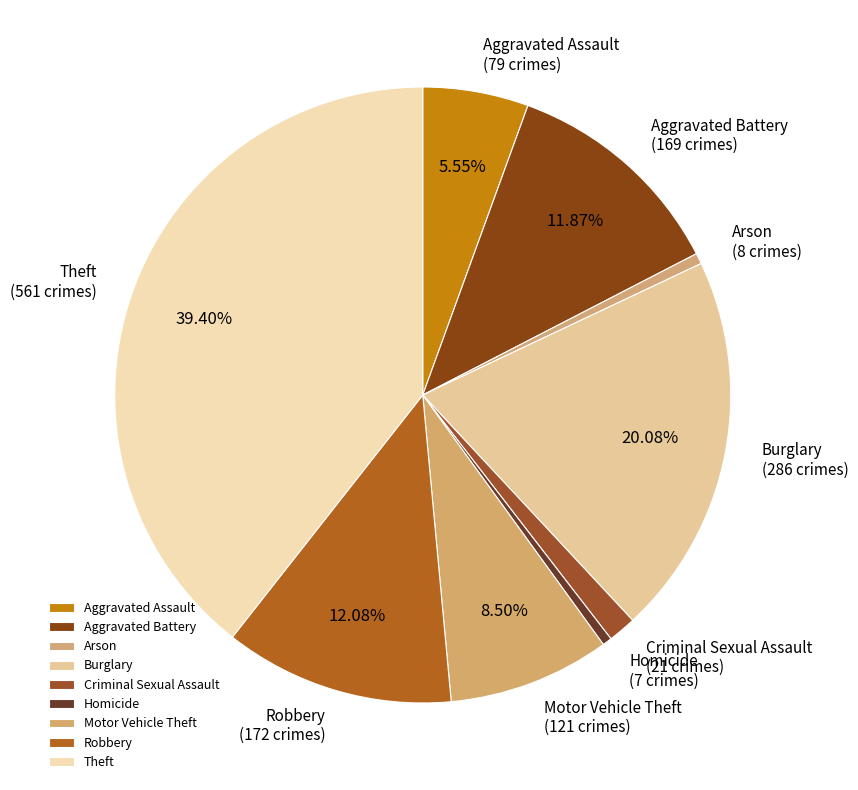

To the nearest percent, what portion does Robbery represent?

12%